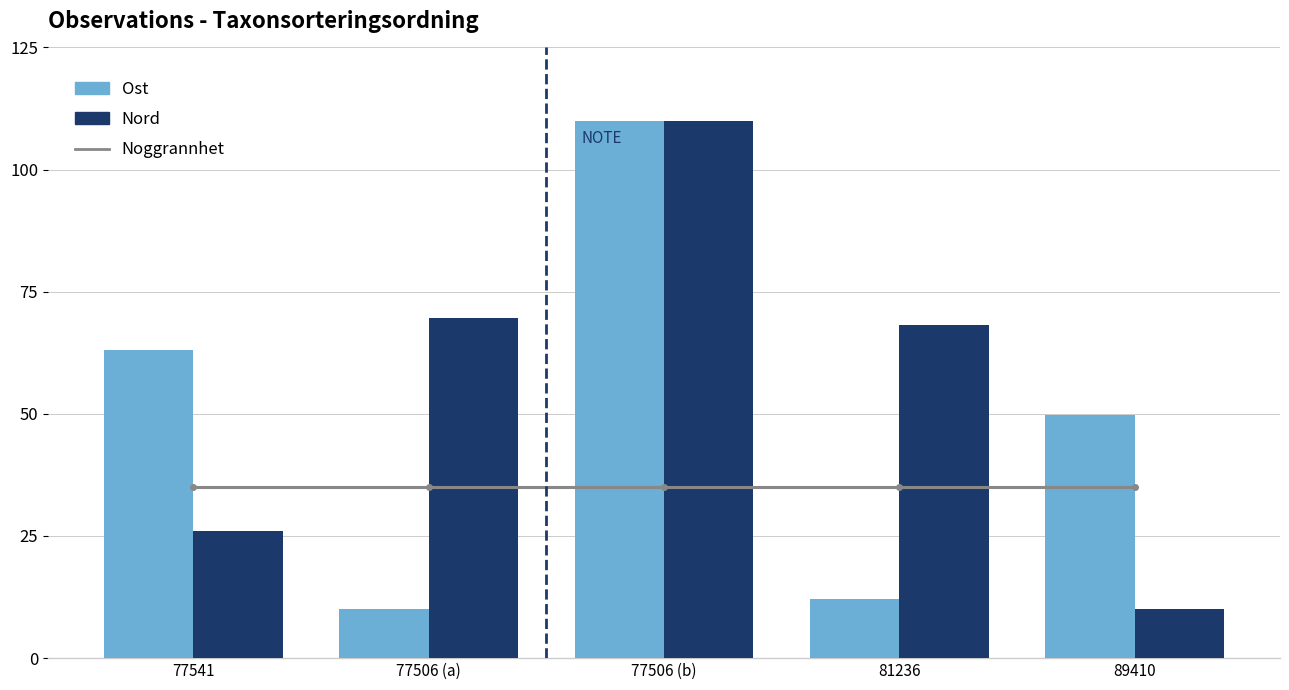

Which series has the largest range (max minus min)?

Ost